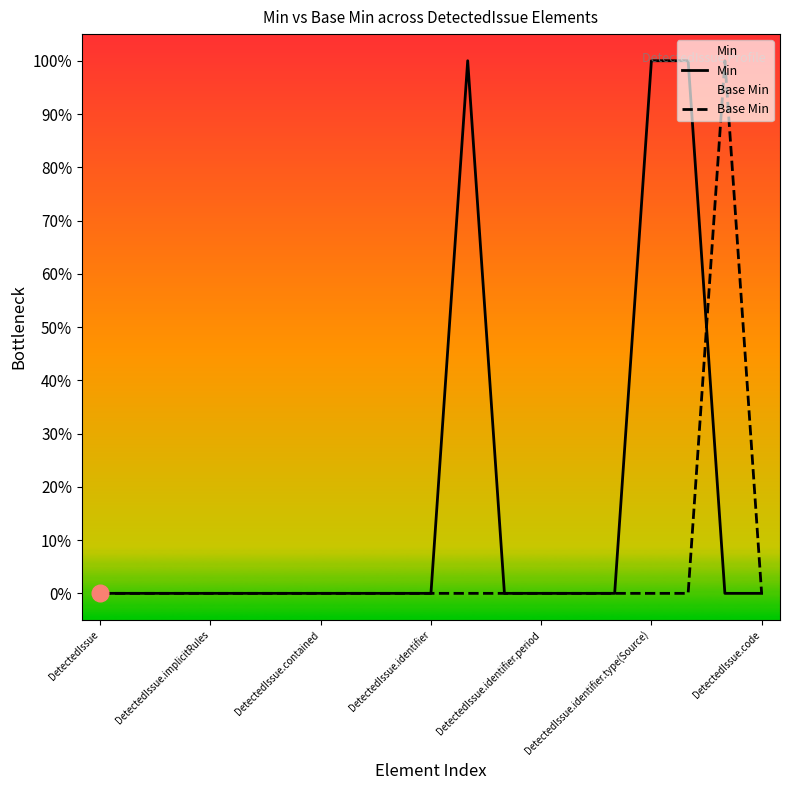

The value of Base Min at DetectedIssue.identifier.period is 0. True or false?

True